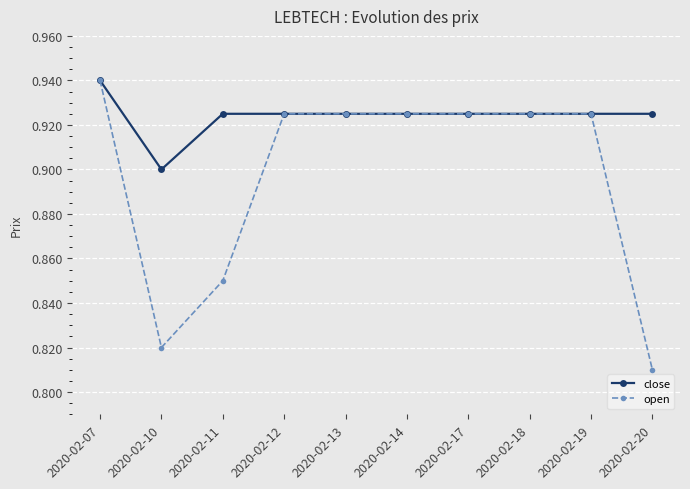

Which series has the widest spread of values?

open